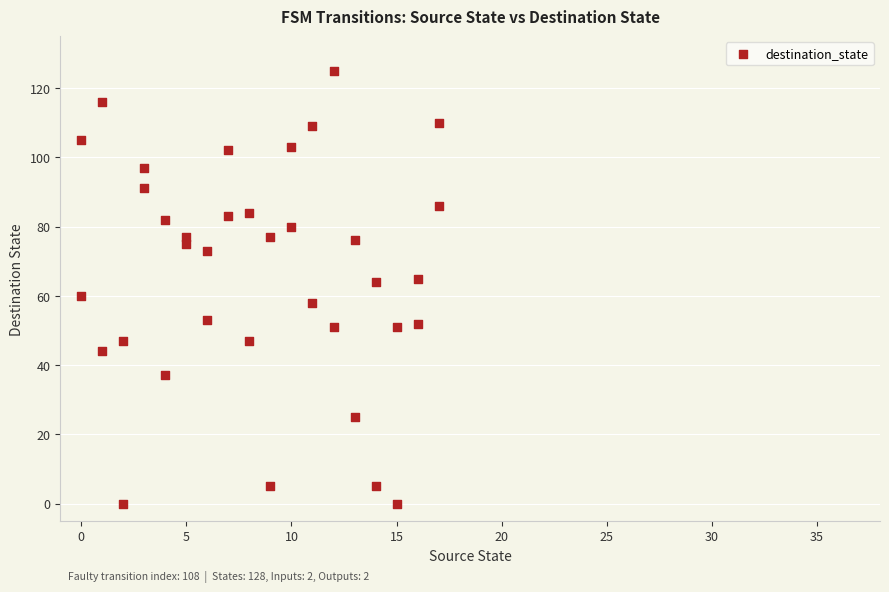

What is the range of X values (max minus min)?

17